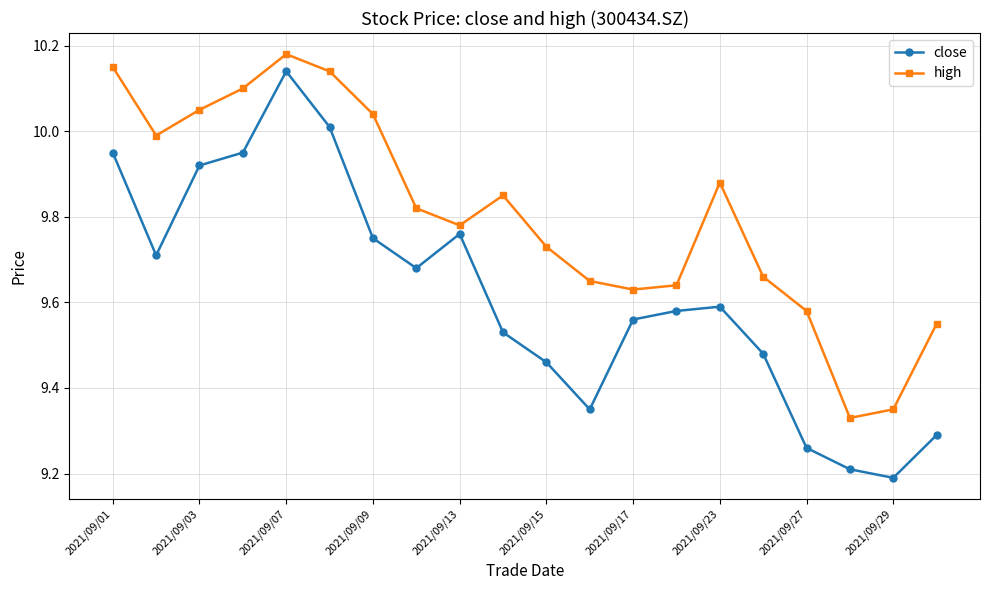

How many interior local peaks does the close series have?

3